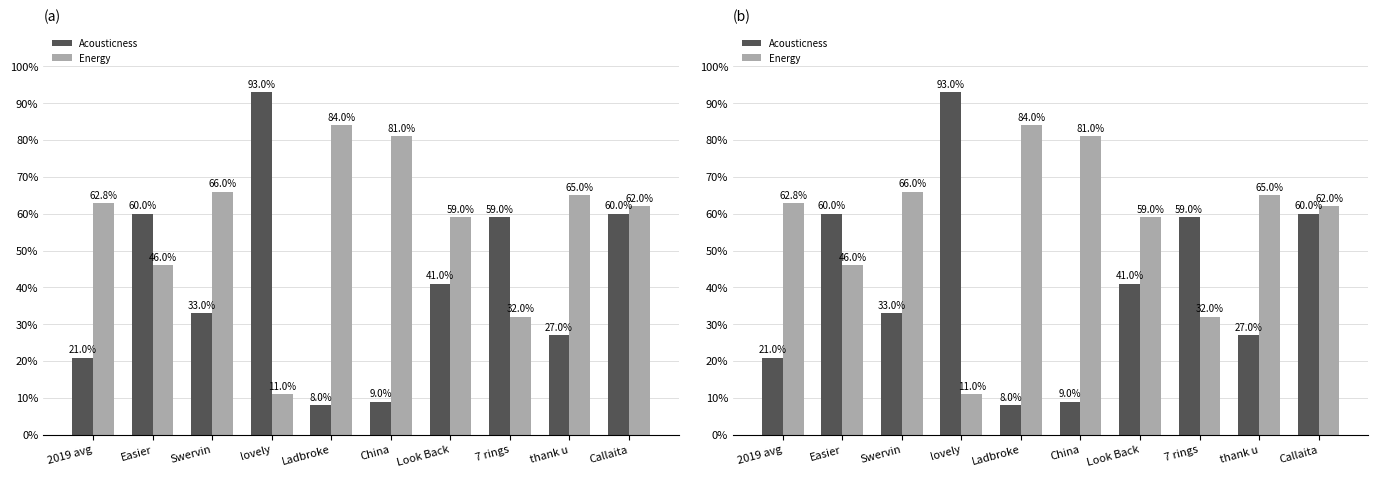

How many data points does each series have?

10